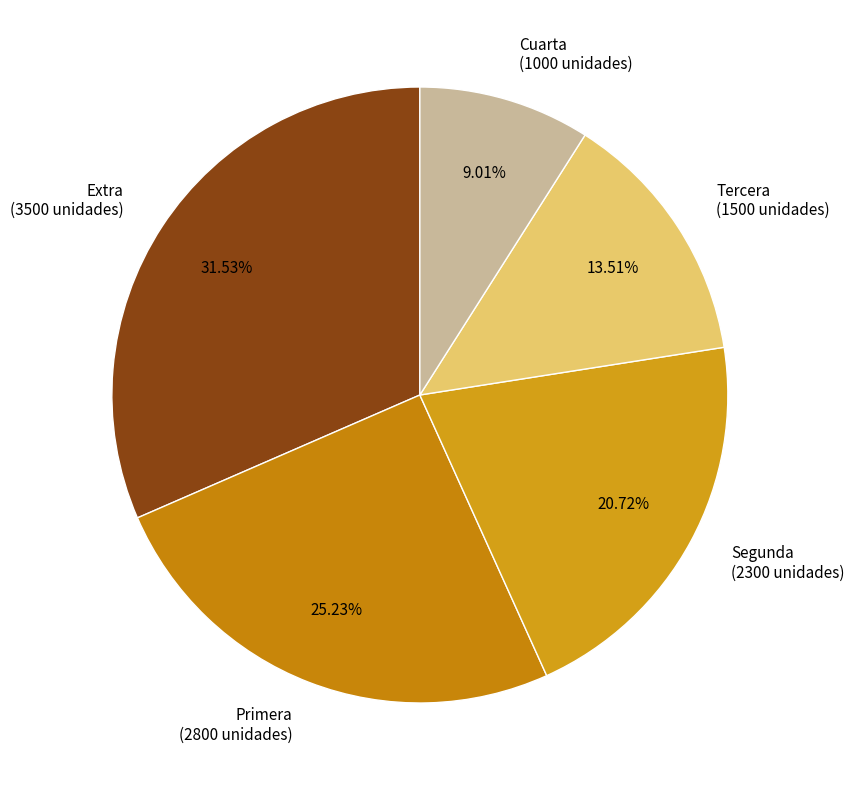

Which has a higher value, Cuarta or Segunda?

Segunda